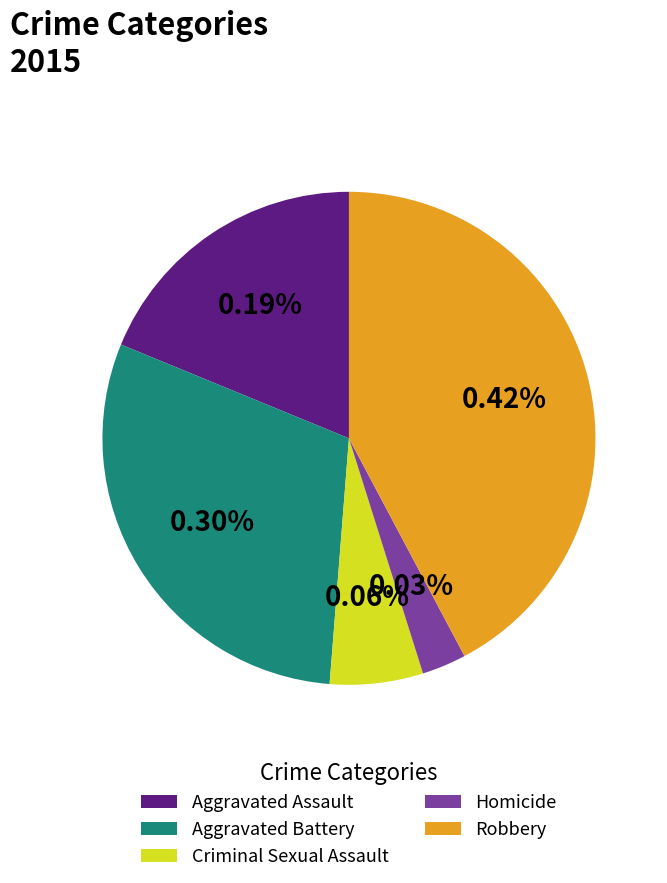

Which category has the smallest portion of the pie?

Homicide